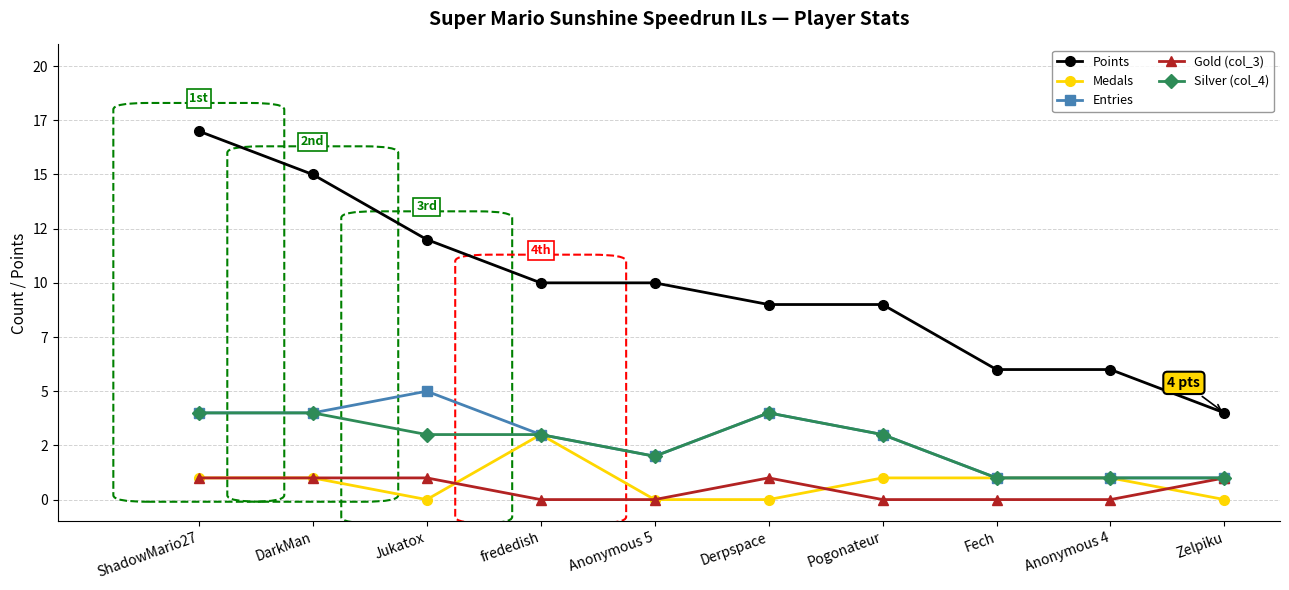

At which label does Entries first exceed 3?

ShadowMario27